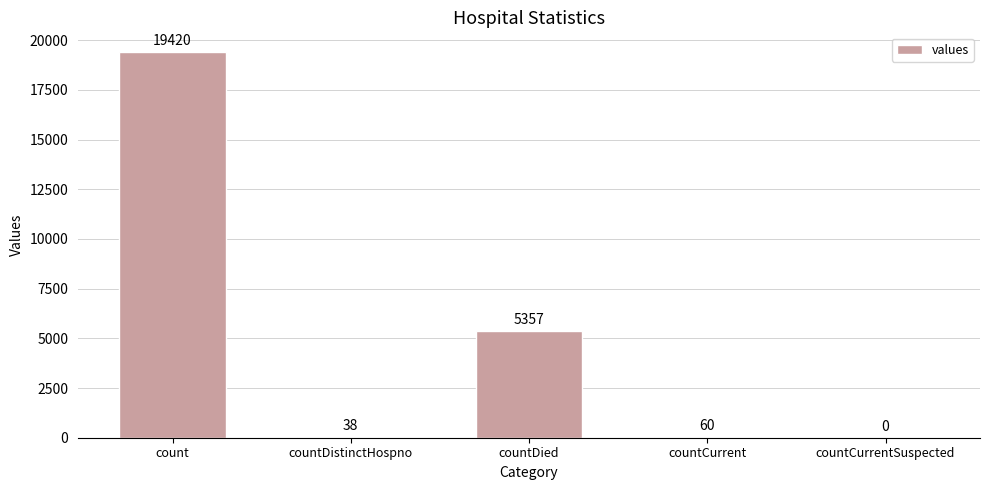

Which has a higher value, countDied or countCurrentSuspected?

countDied